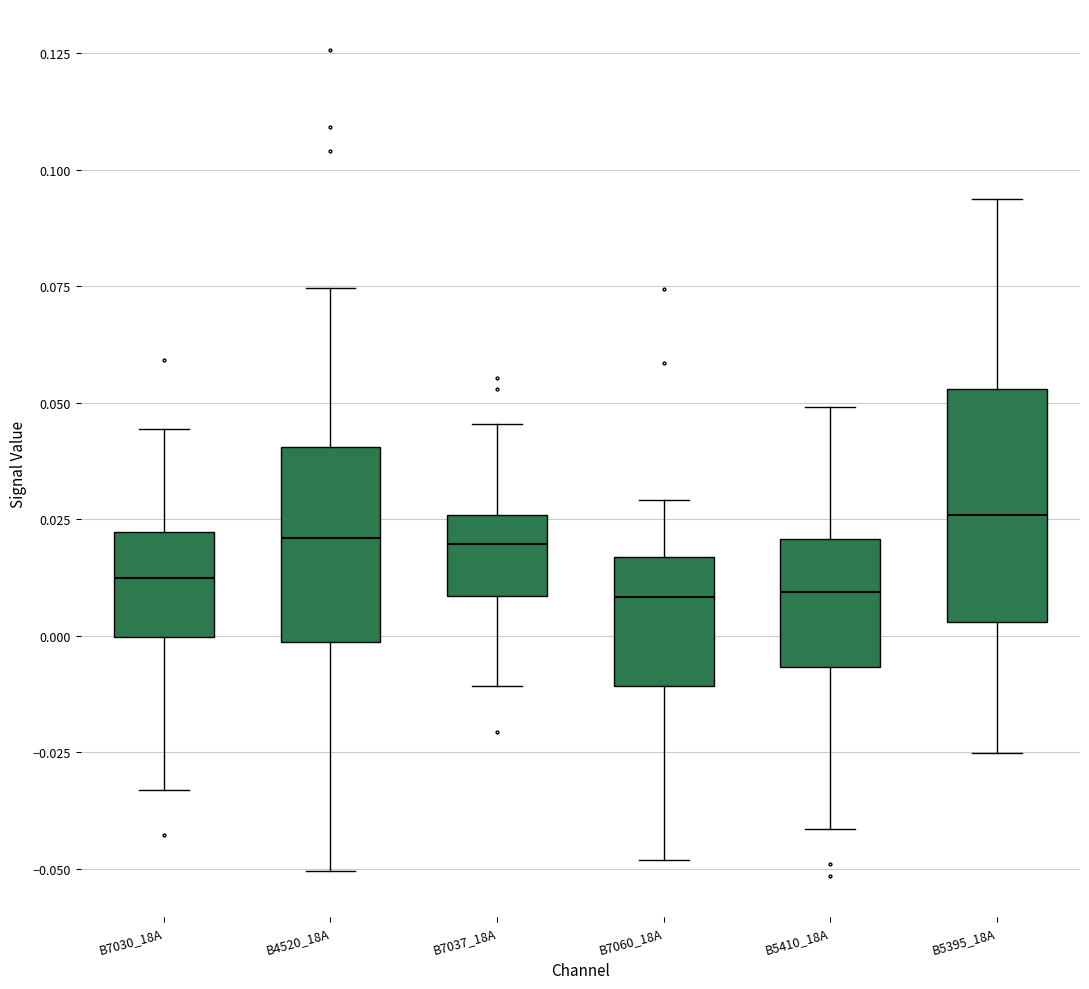

Which box is the tallest, from its lower edge to its upper edge?

B5395_18A